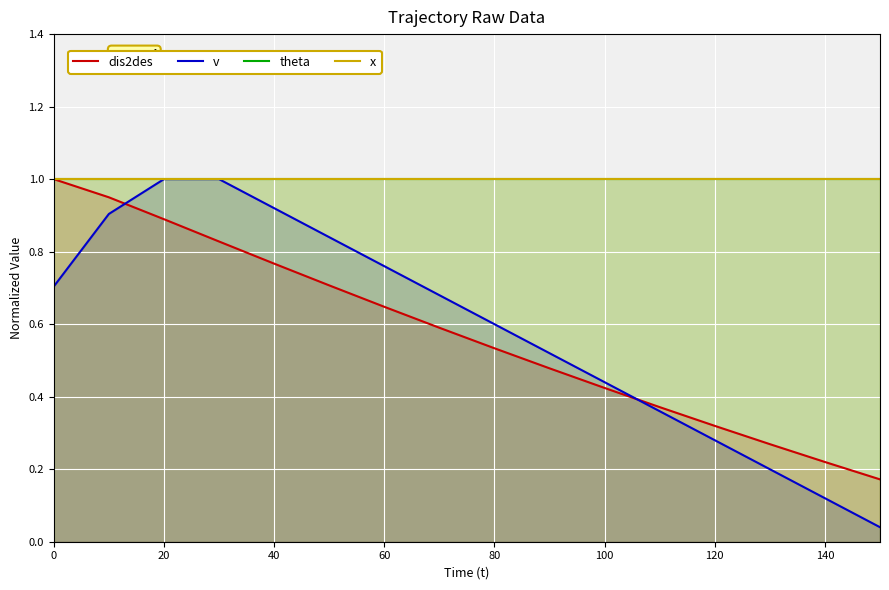

What are all the series names shown in the legend?

dis2des, v, theta, x